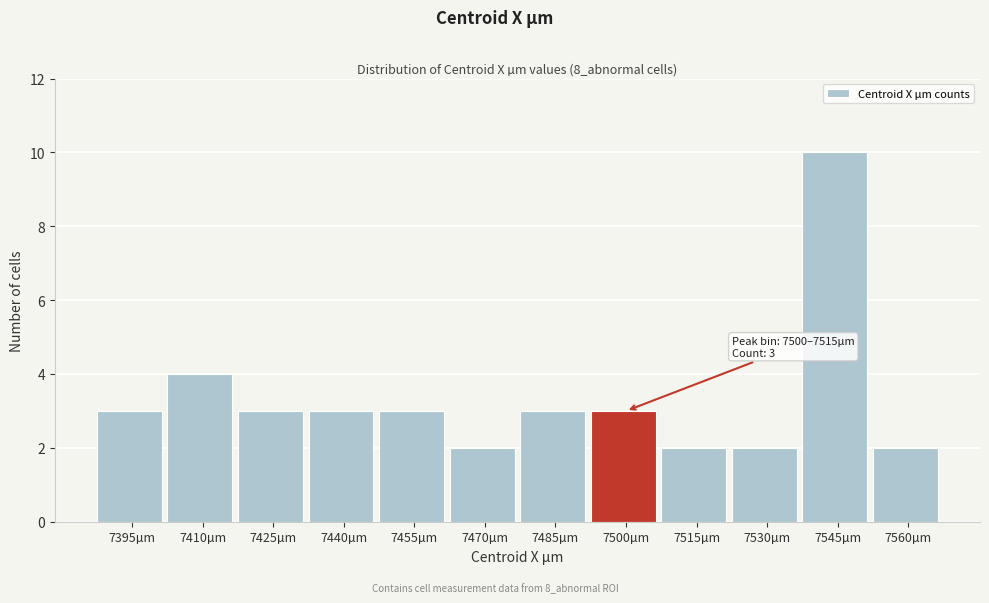

Reading left to right, what are all the values shown in this chart?

7395µm=3	7410µm=4	7425µm=3	7440µm=3	7455µm=3	7470µm=2	7485µm=3	7500µm=3	7515µm=2	7530µm=2	7545µm=10	7560µm=2